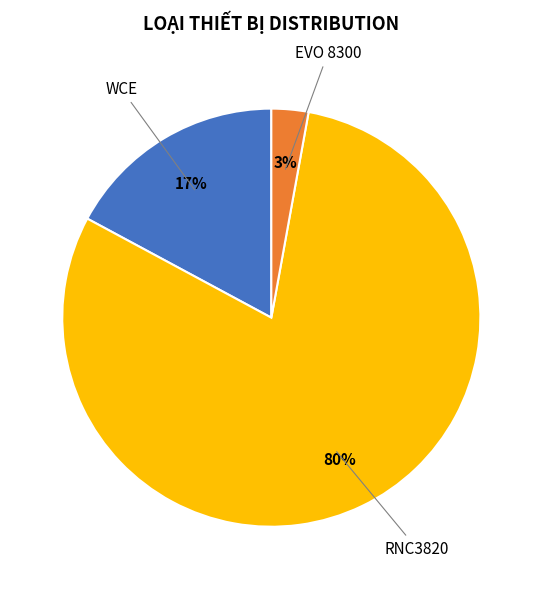

Does any single category account for the majority?

Yes